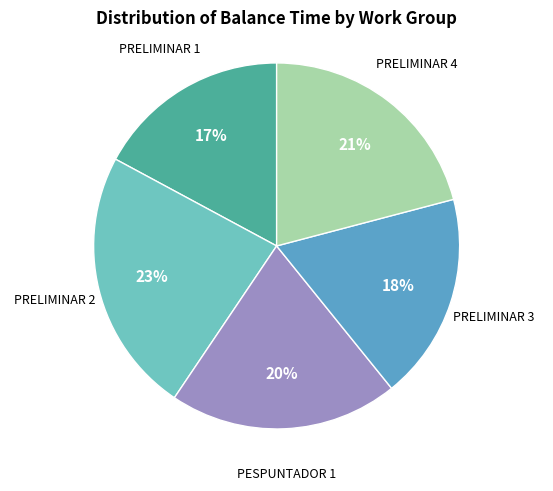

How many slices are in this pie chart?

5